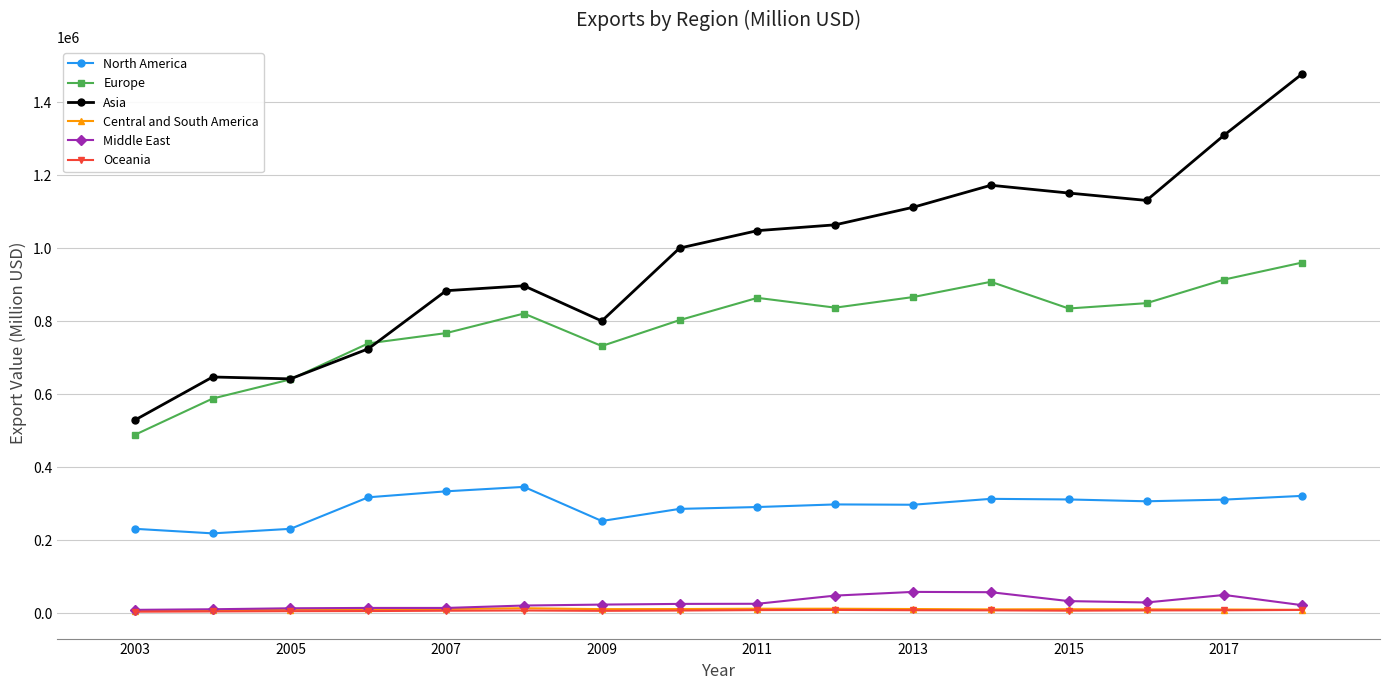

What is the minimum value for Europe?

488776